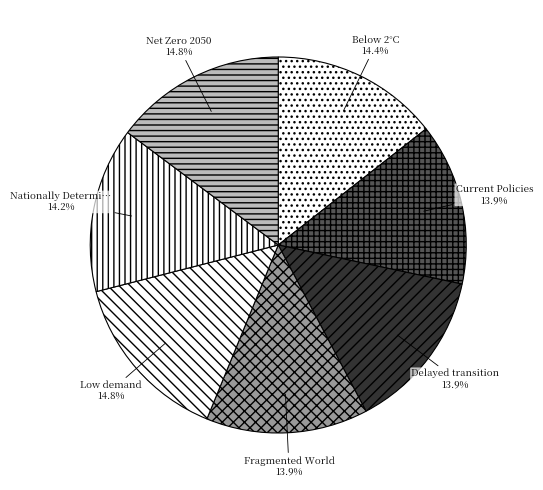

Rank the categories by value from highest to lowest.

Low demand, Net Zero 2050, Below 2°C, Nationally Determined Contributions, Current Policies, Delayed transition, Fragmented World